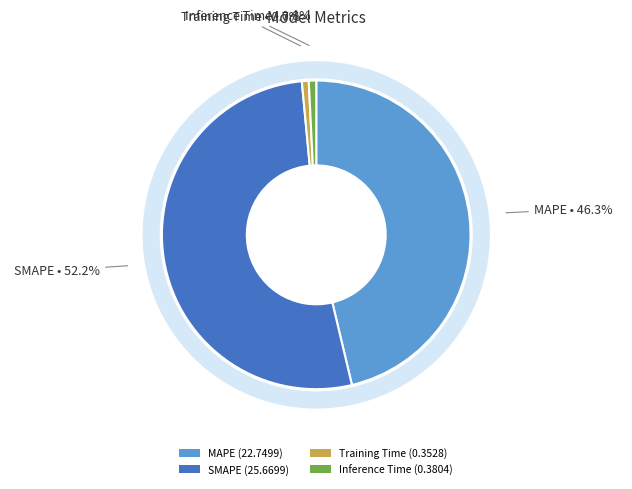

To the nearest percent, what portion does Training Time represent?

1%